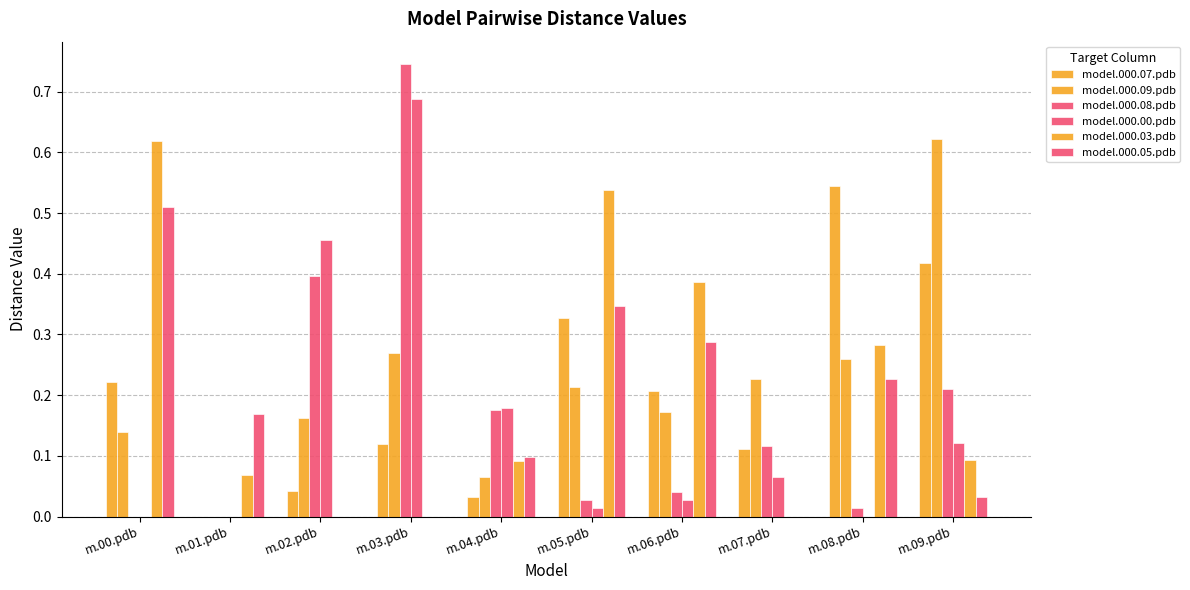

At which category is the sum across all series the highest?

m.03.pdb